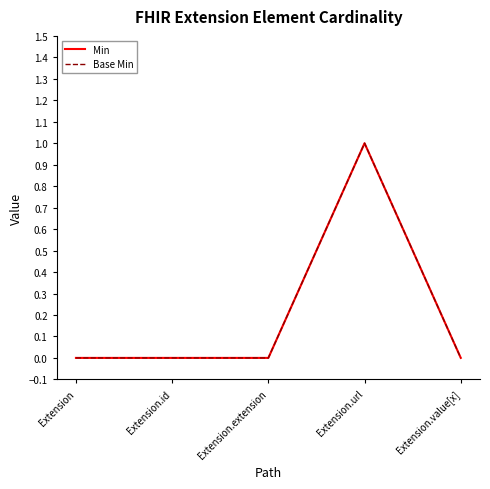

How many Base Min values are between 0 and 1?

5